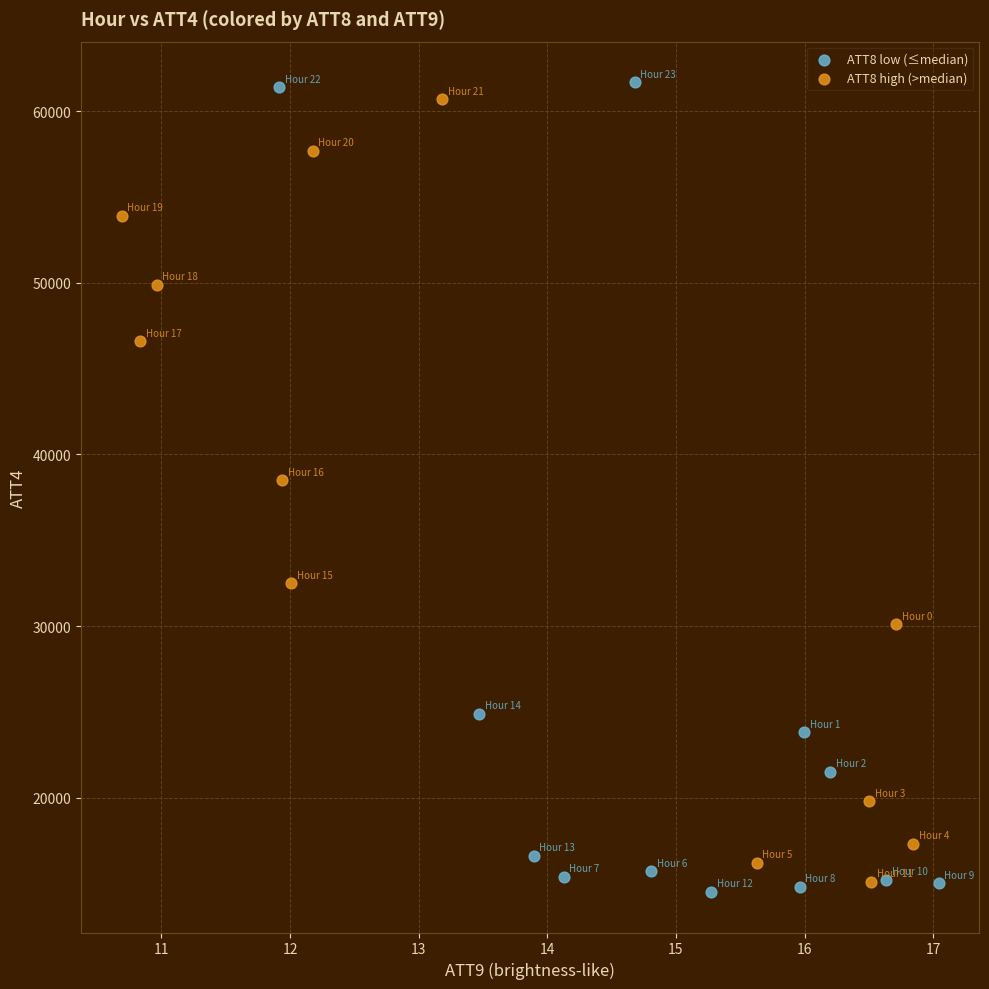

Which series has the widest spread of Y values?

ATT8 low (≤median)